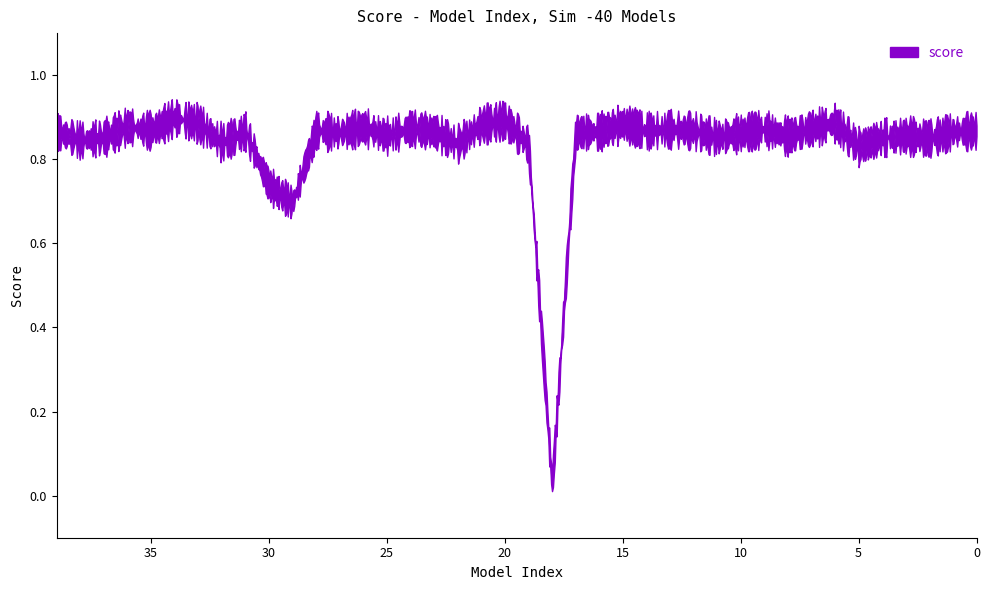

Where is the data nearest to the value 0?

18